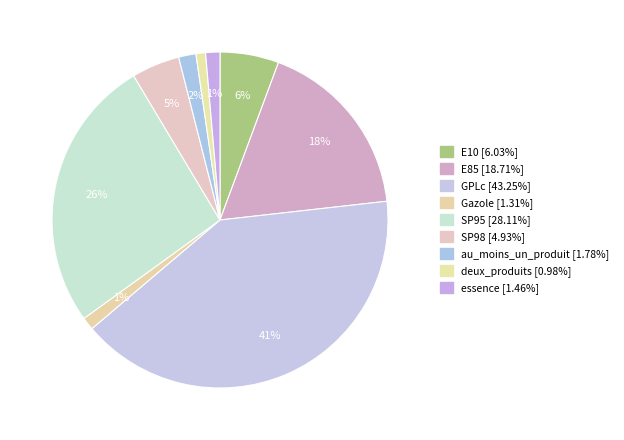

Is there any slice that represents more than half of the pie?

No